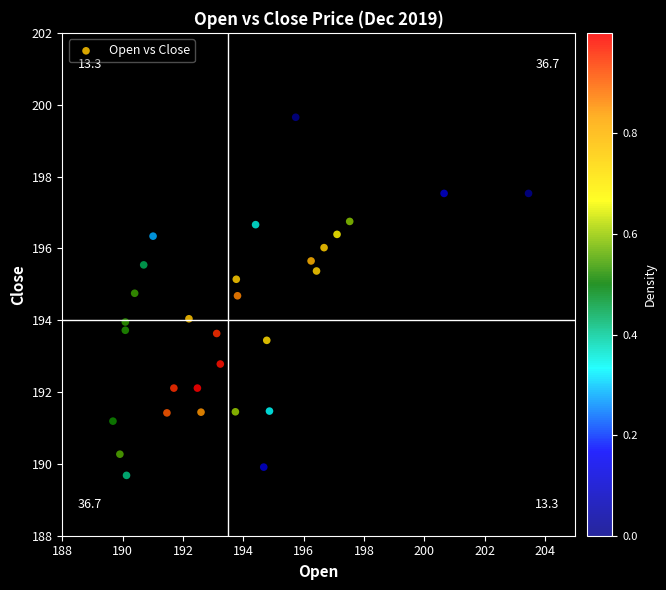

What is the range of X values (max minus min)?

13.8